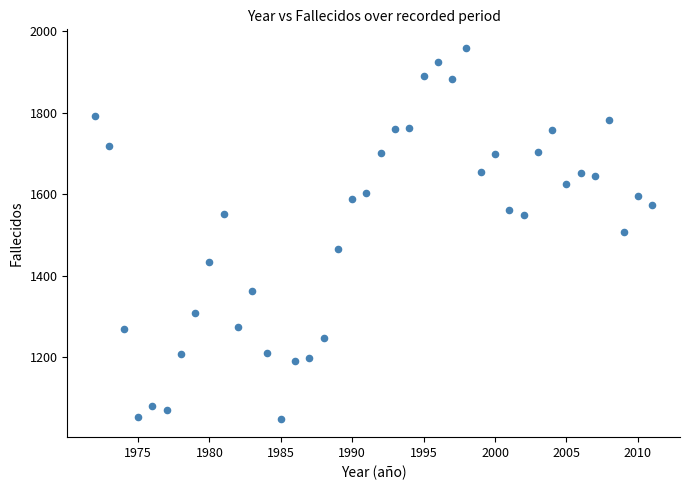

What is the range of Y values (max minus min)?

910